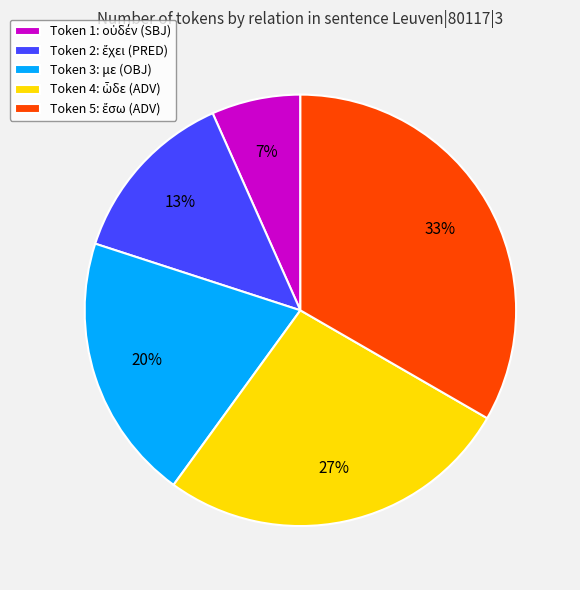

Is it true that Token 3: με (OBJ) is 20% of the pie?

True